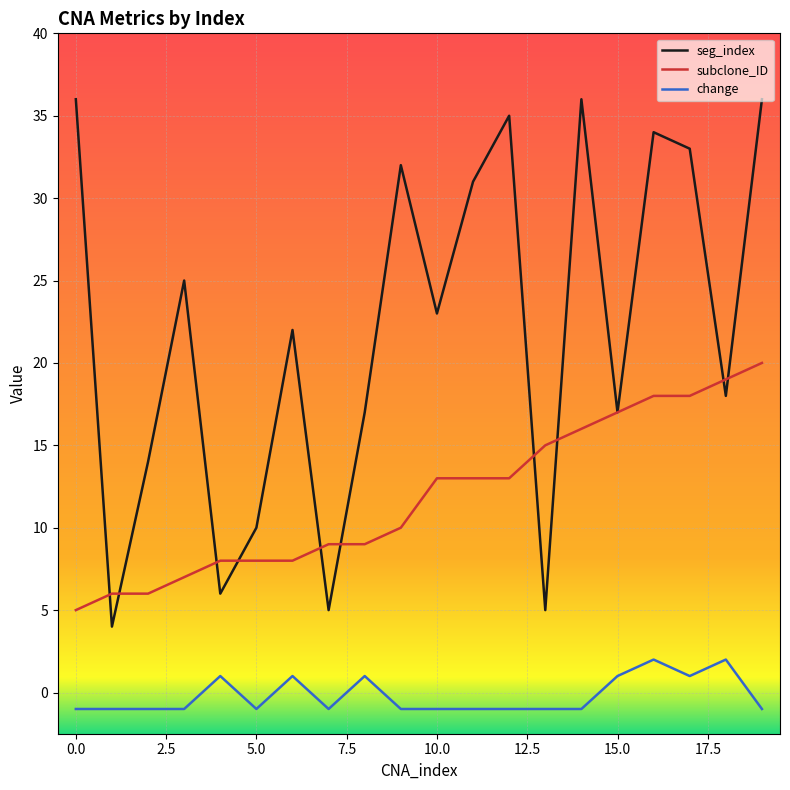

True or false: seg_index and change cross at least once.

False